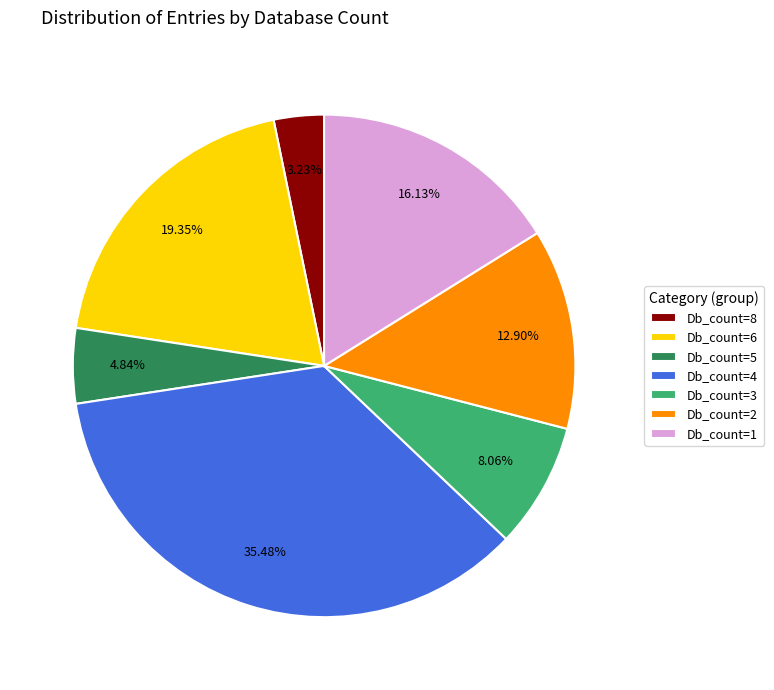

True or false: Db_count=5 accounts for 5% of the total.

True